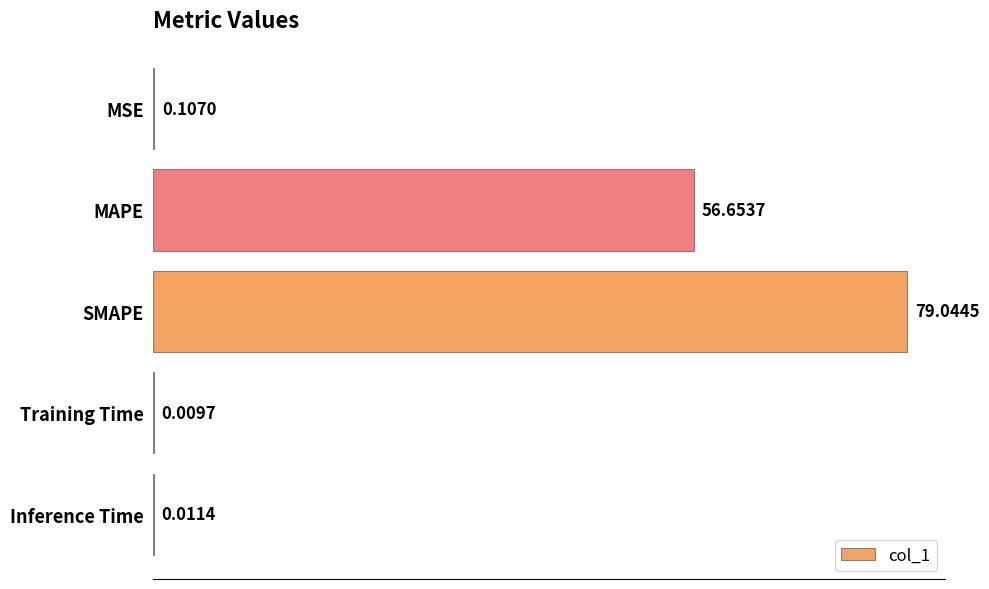

What is the maximum value shown in the chart?

79.0